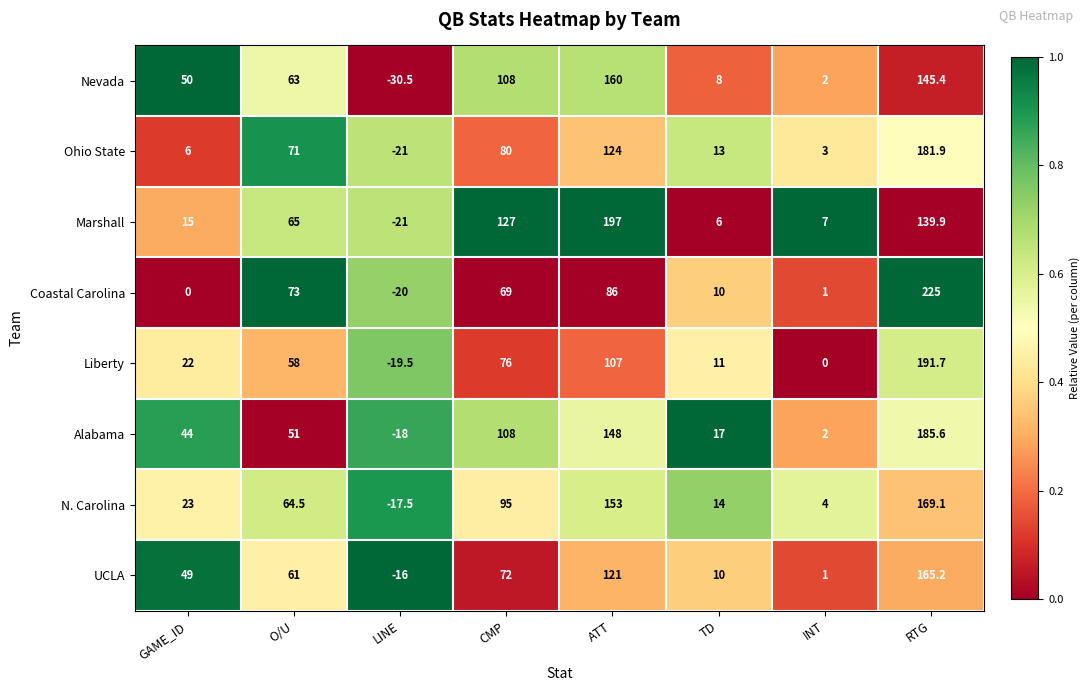

How many distinct data groups are displayed?

8